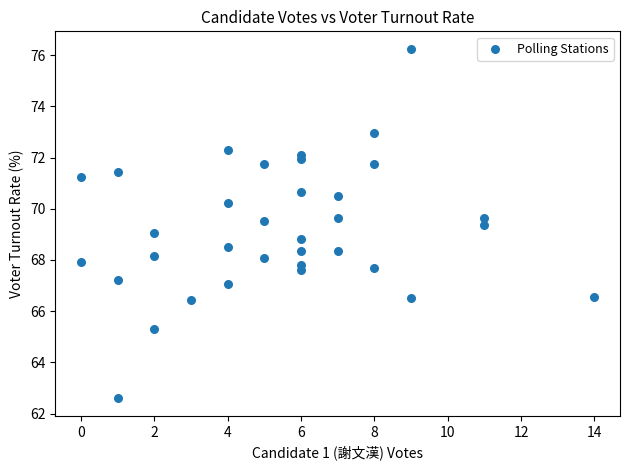

What is the range of X values (max minus min)?

14.0